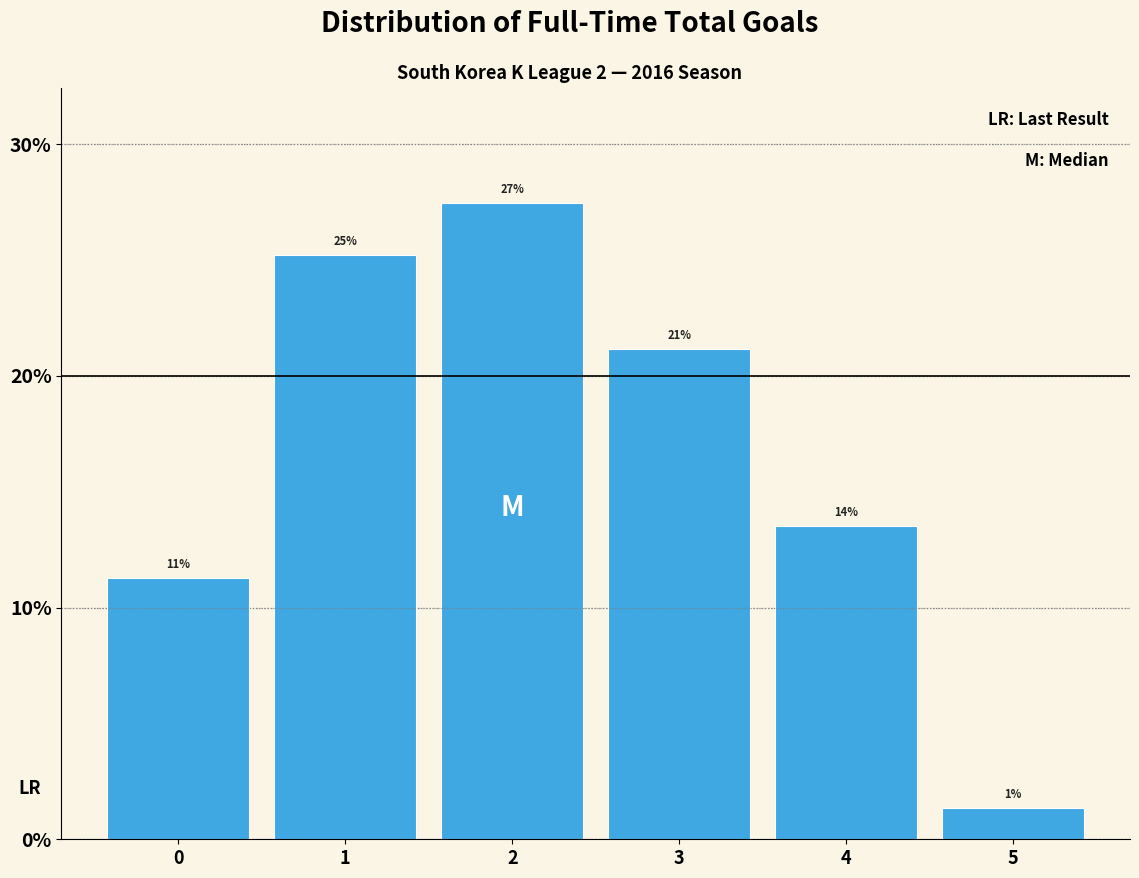

Does the chart contain any negative values?

No